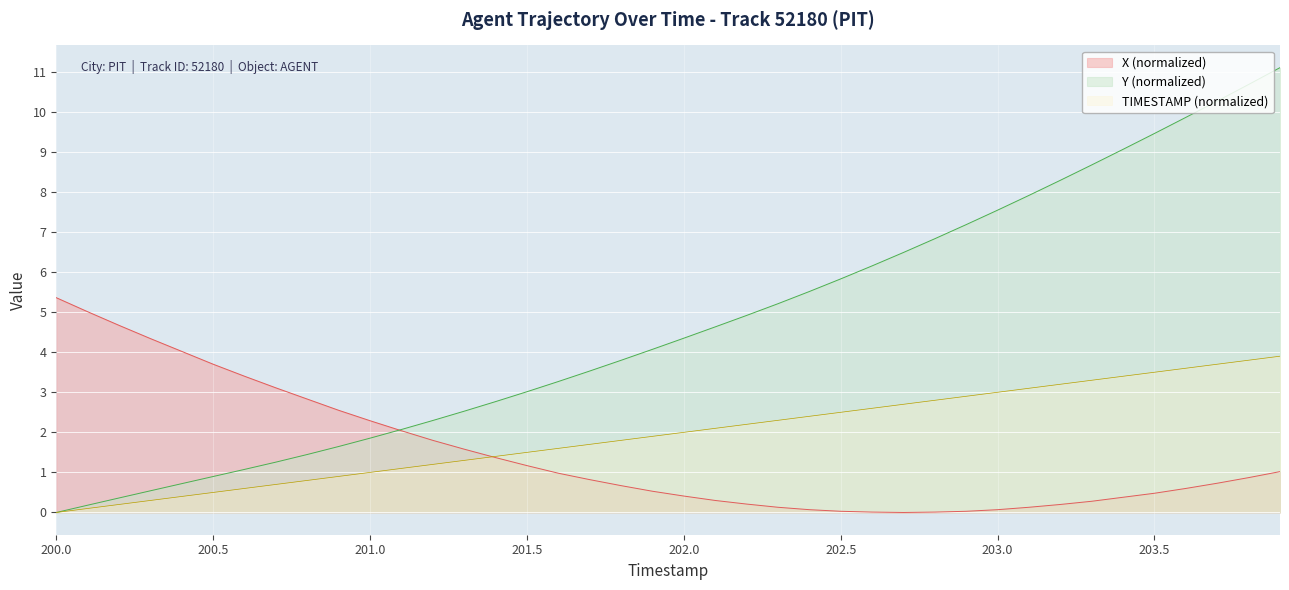

What is the difference between the maximum and minimum values in the TIMESTAMP series?

3.9